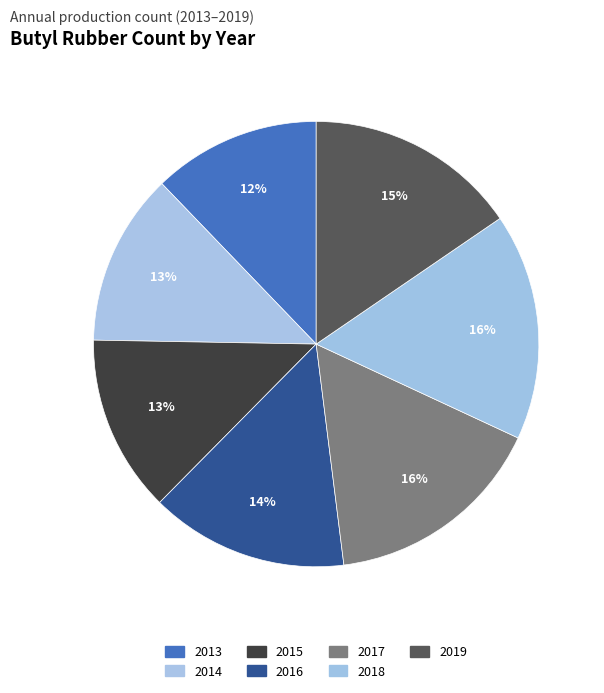

Is it true that 2017 is 16% of the pie?

True